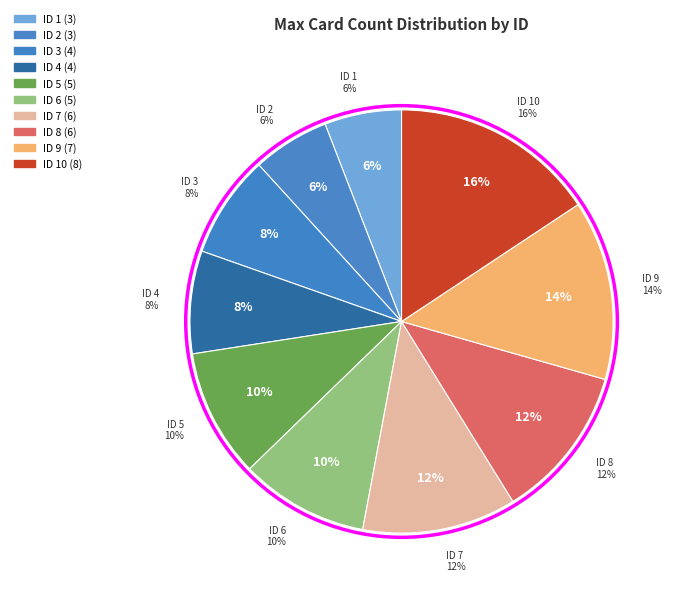

How many segments does this pie chart have?

10